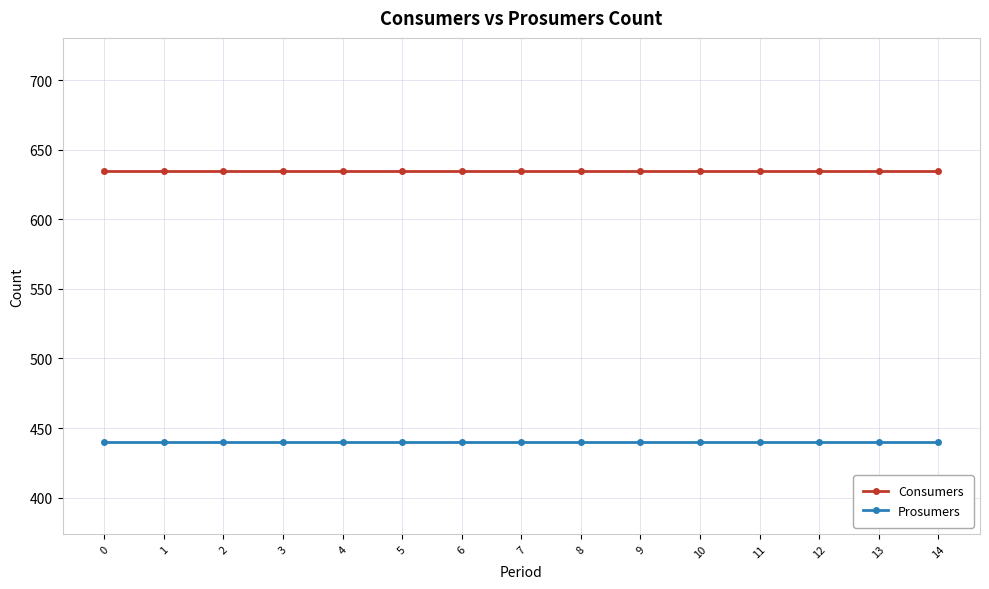

What is the spread (max minus min) of values at 10?

195